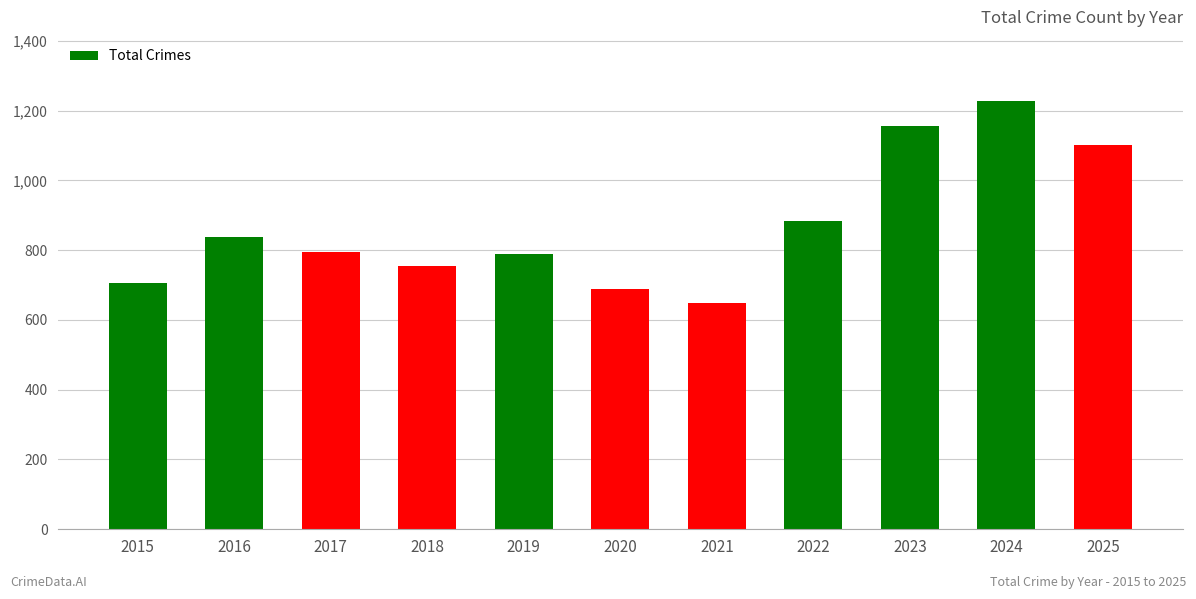

What is the change in value from 2023 to 2024?

+71